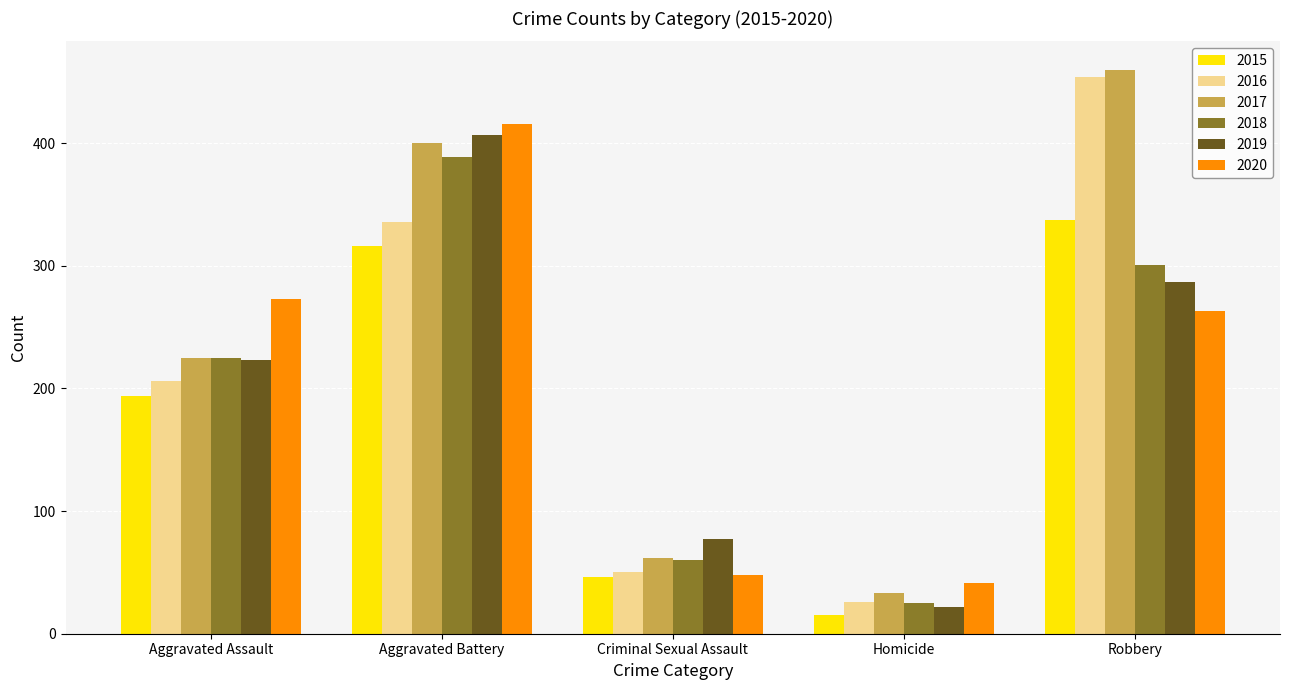

At which label is 2017 closest to 246?

Aggravated Assault